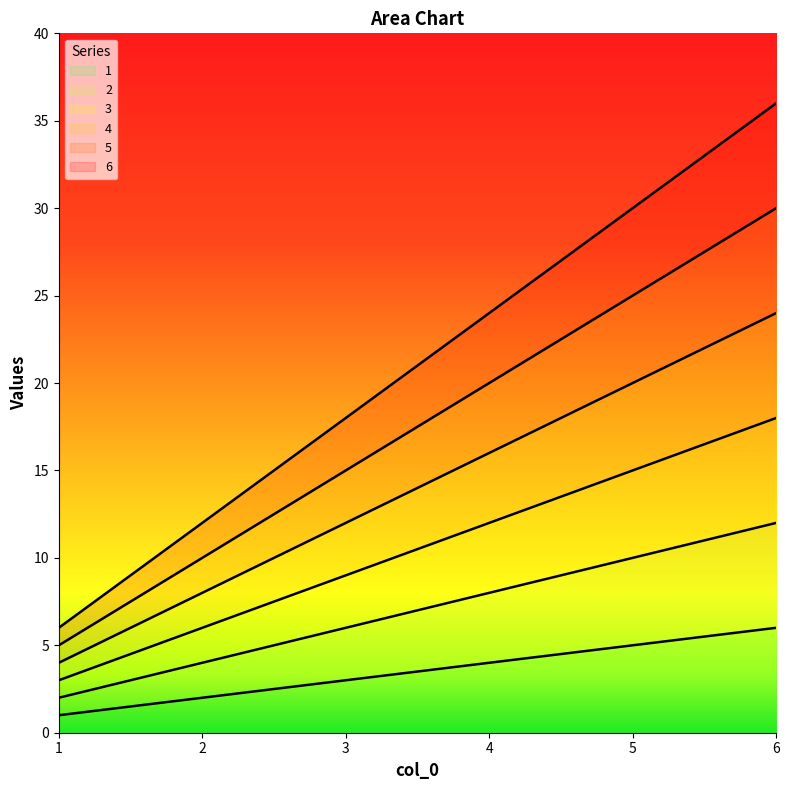

What is the difference between the second highest and minimum values in the 1 series?

4